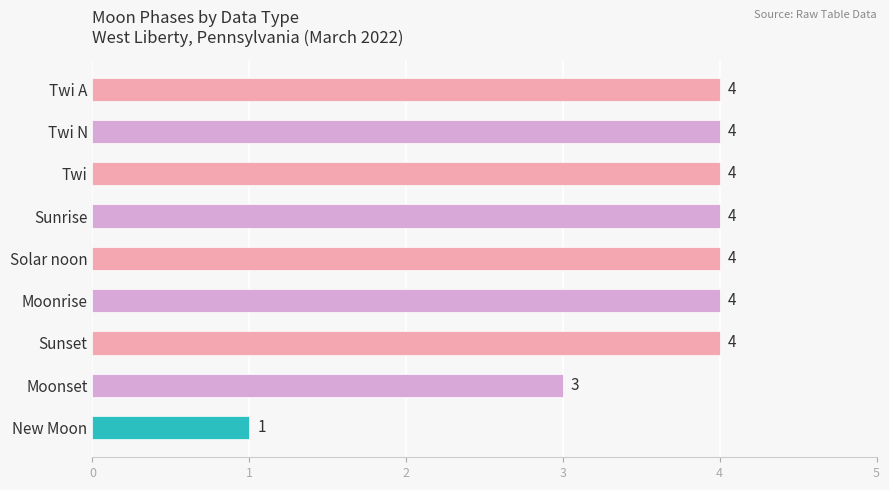

Reading top to bottom, extract all data points from this chart.

Twi A=4	Twi N=4	Twi=4	Sunrise=4	Solar noon=4	Moonrise=4	Sunset=4	Moonset=3	New Moon=1